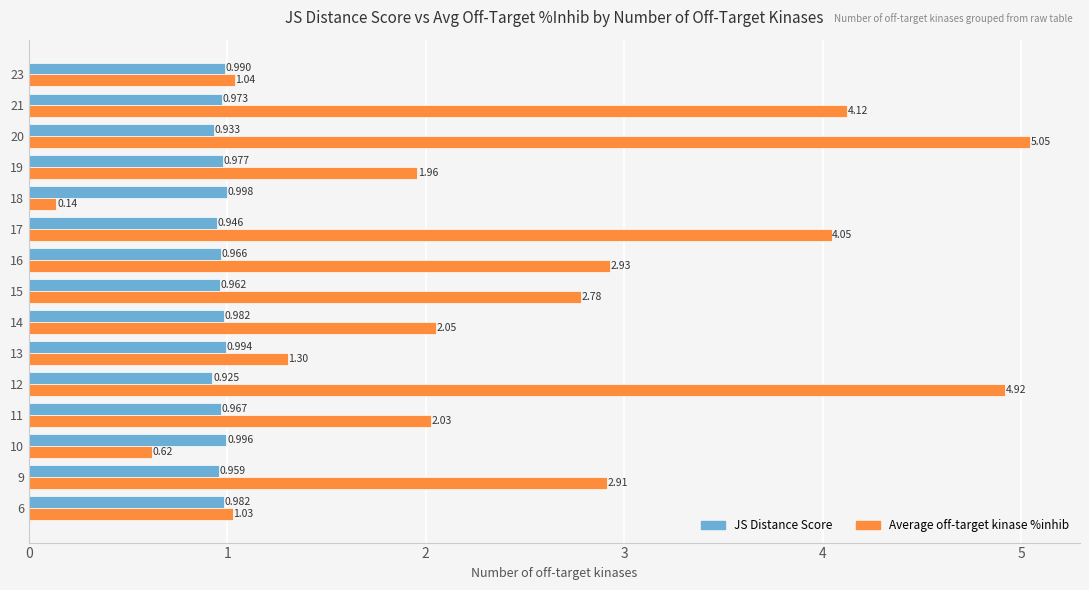

Which series changed the most between 11 and 16?

Average off-target kinase %inhib